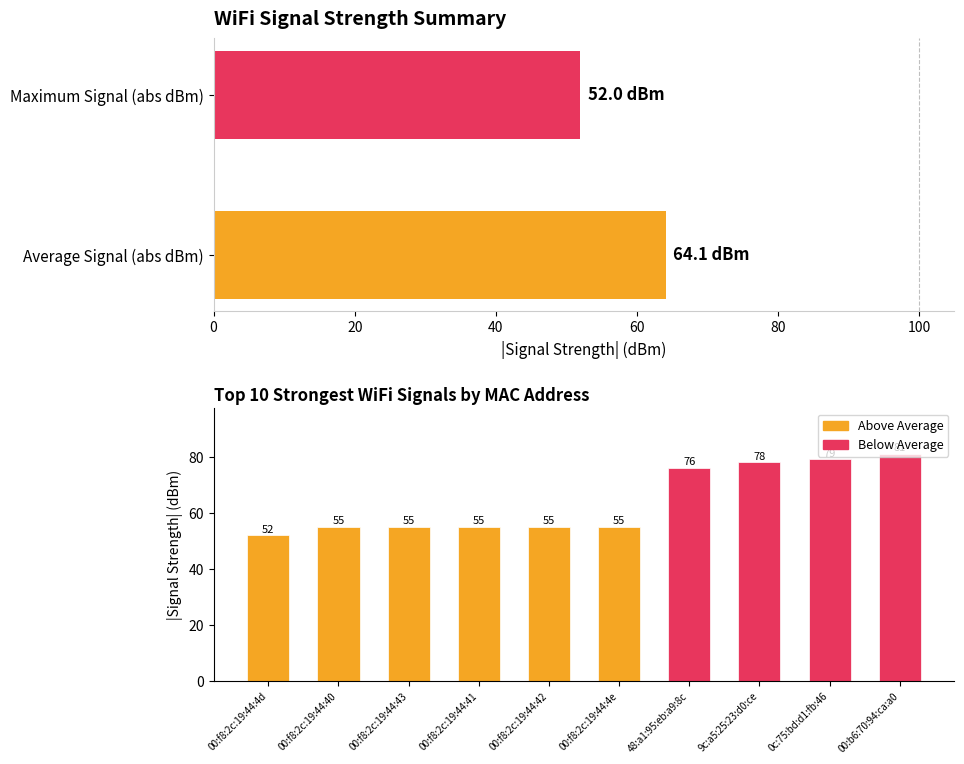

At which category does the chart reach its peak across all series?

00:b6:70:94:ca:a0